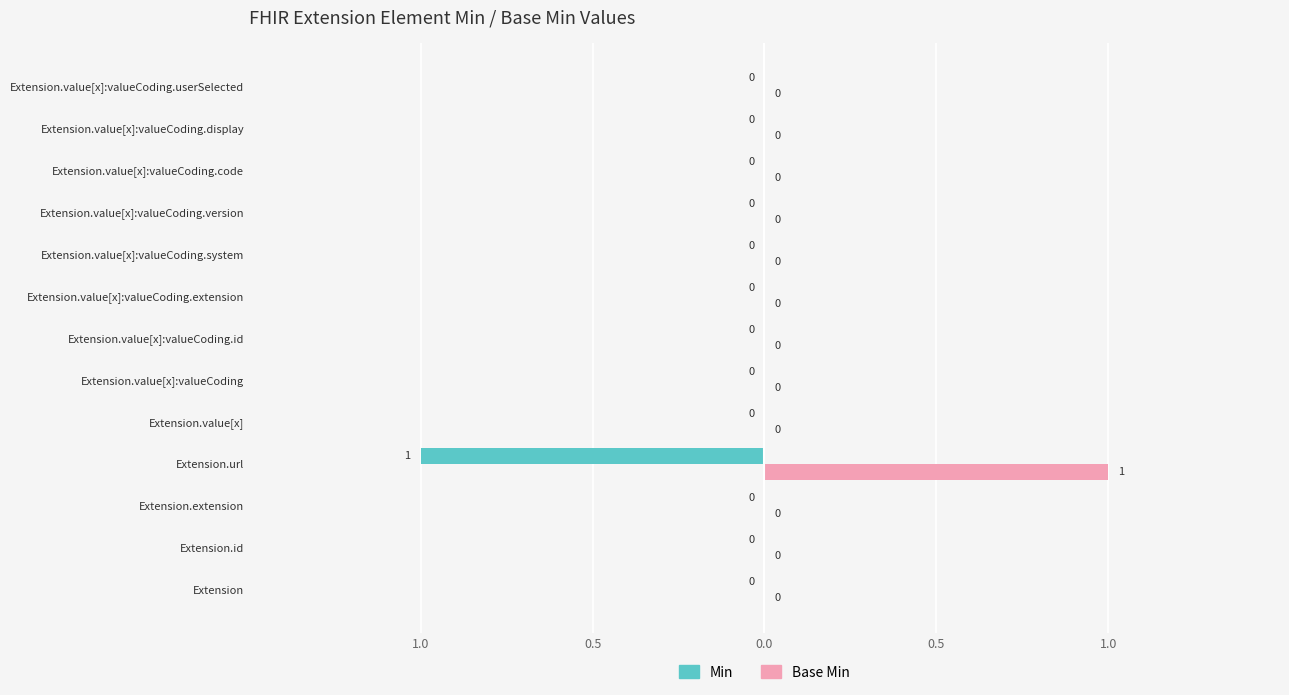

What are all the series names shown in the legend?

Min, Base Min